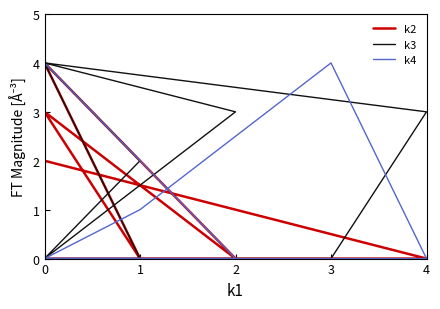

In k3, how many points are higher than both neighbors (excluding endpoints)?

2